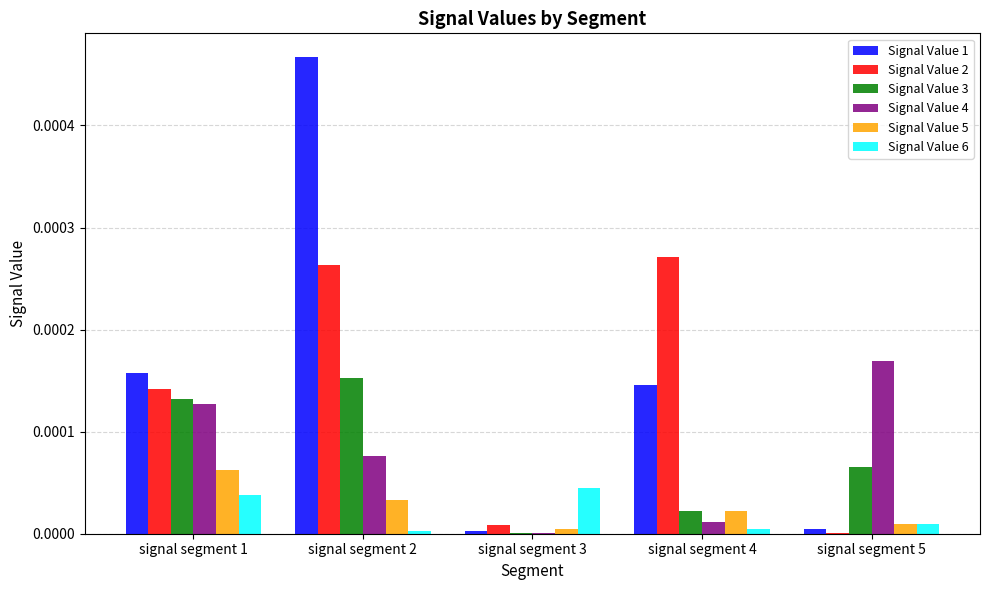

At which category is the sum across all series the highest?

signal segment 2